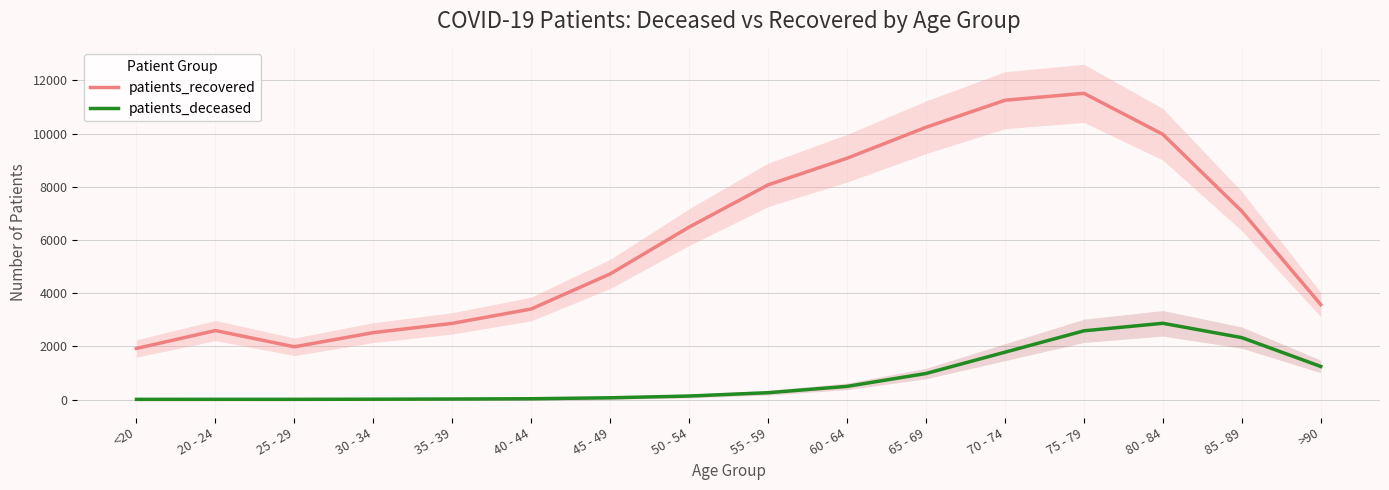

How many interior local valleys does the patients_deceased series have?

1